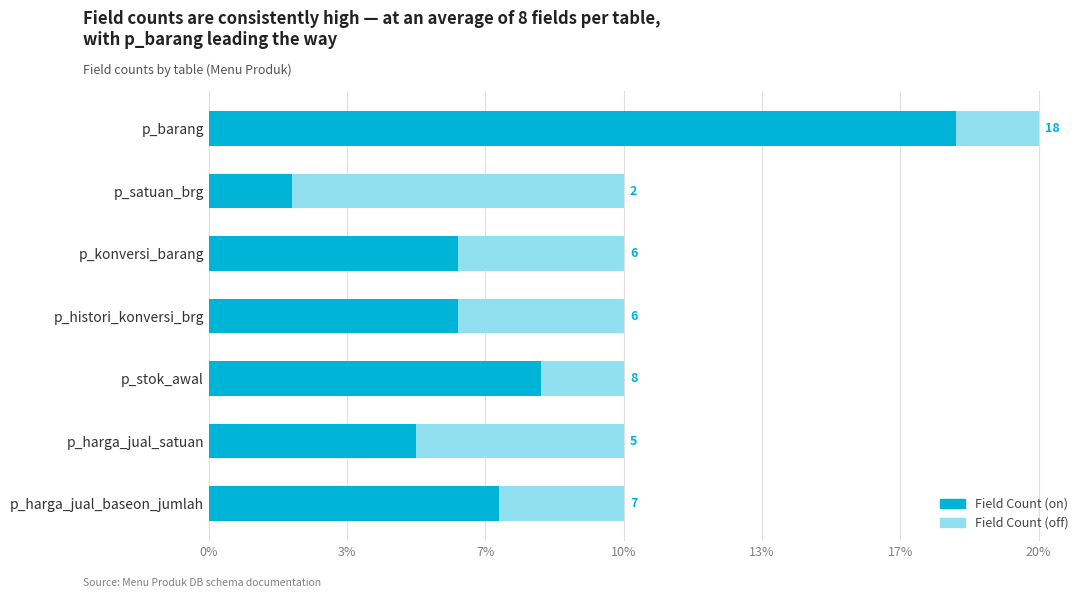

Rank the series by their maximum value, from highest to lowest.

Field Count (on), Field Count (off)